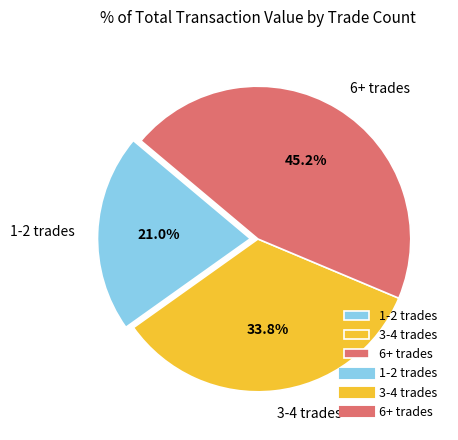

Which category has the biggest portion of the pie?

6+ trades